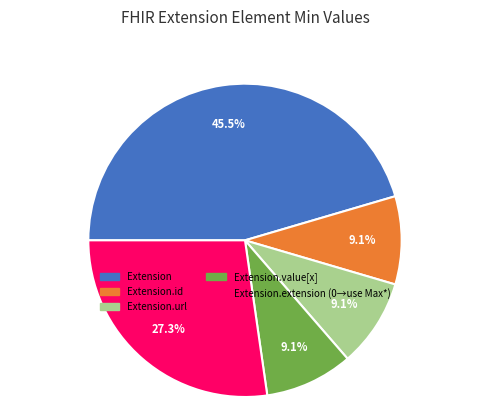

Is there any slice that represents more than half of the pie?

No